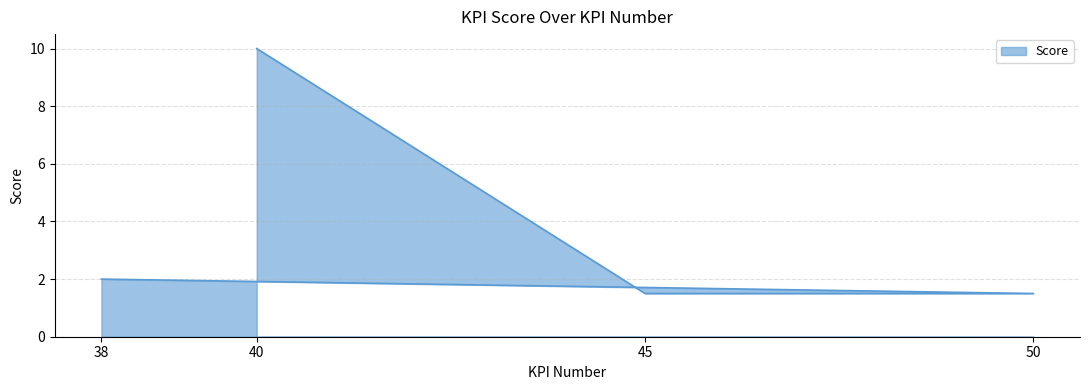

Count the number of values greater than 2.

1